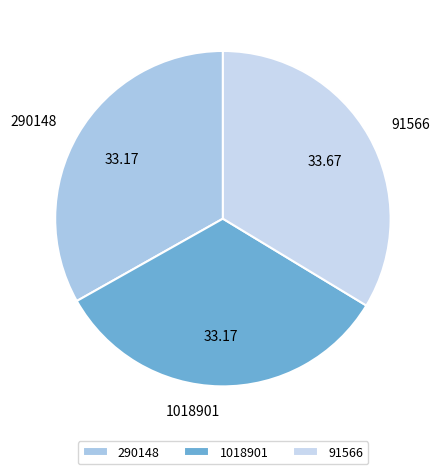

Is the sum of 1018901 and 91566 greater than half?

Yes